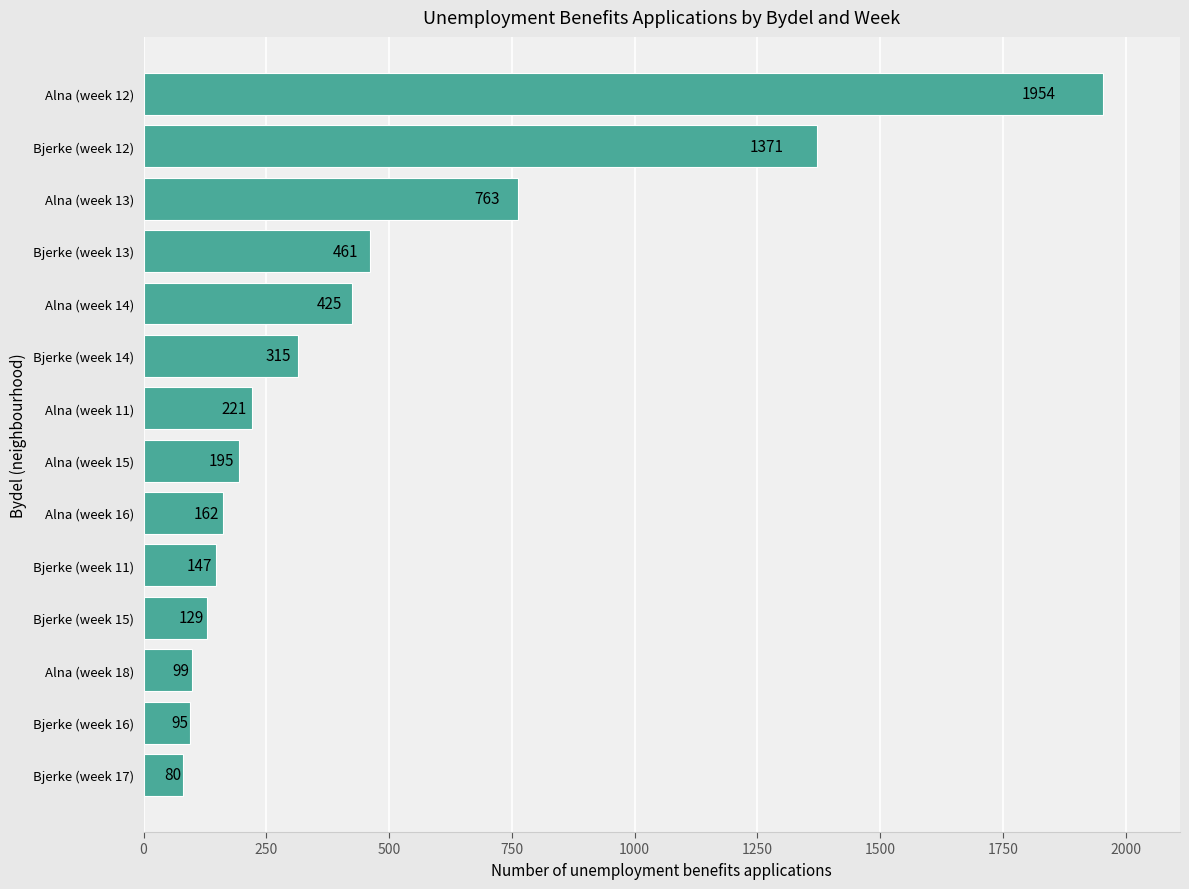

What is the change in value from Bjerke (week 15) to Bjerke (week 12)?

+1242